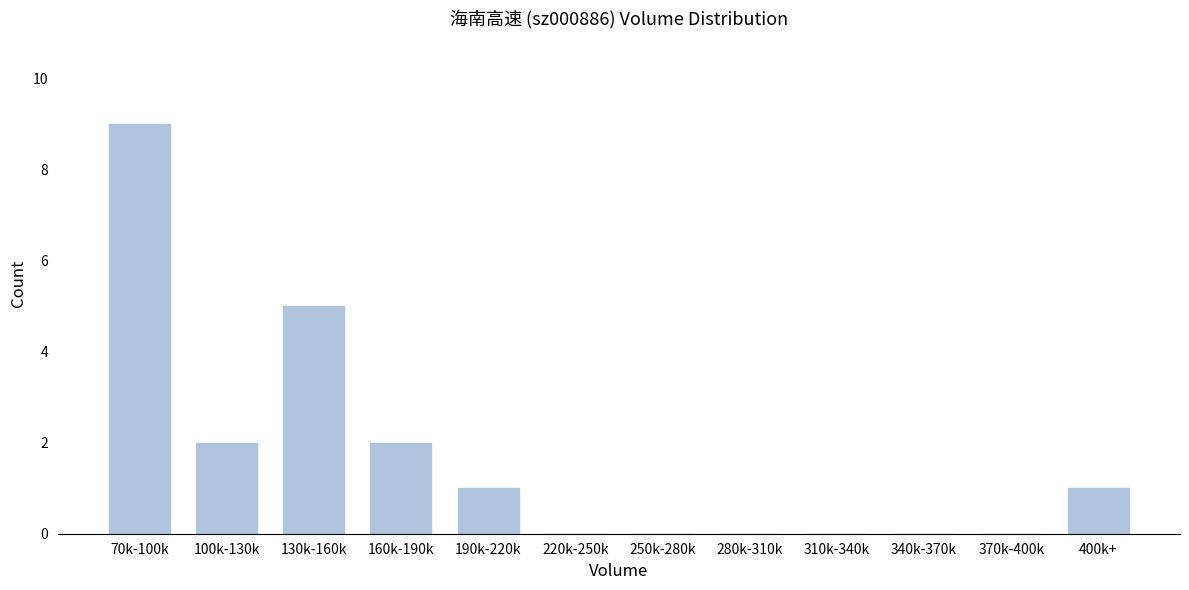

Reading left to right, extract all data points from this chart.

70k-100k=9	100k-130k=2	130k-160k=5	160k-190k=2	190k-220k=1	220k-250k=0	250k-280k=0	280k-310k=0	310k-340k=0	340k-370k=0	370k-400k=0	400k+=1